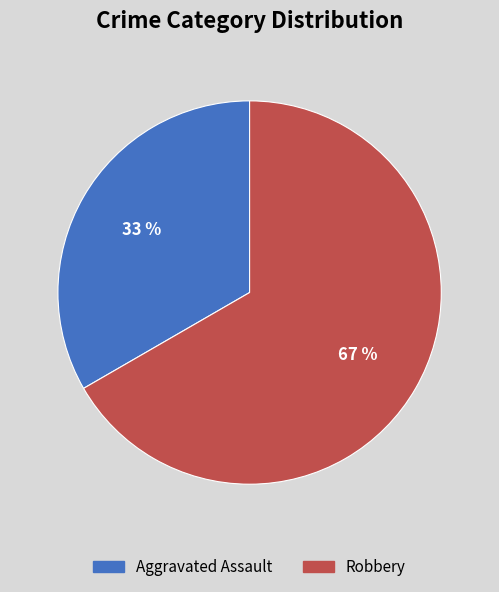

To the nearest percent, what portion does Robbery represent?

67%